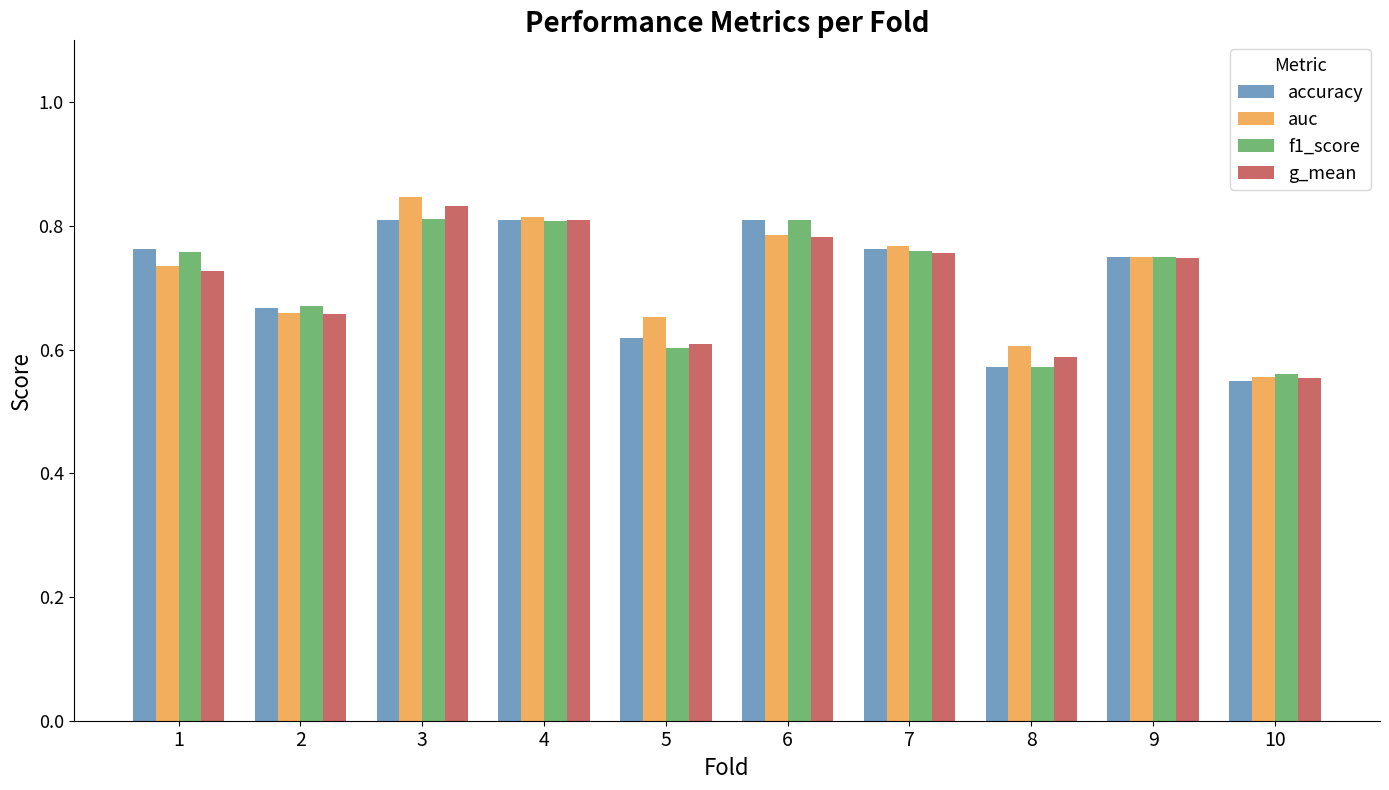

At which label is auc closest to 0?

10